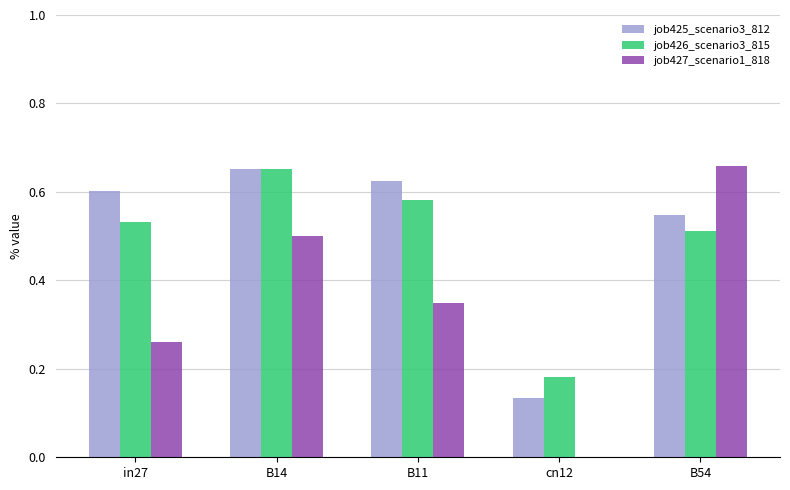

Between in27 and cn12, which series saw the biggest shift?

job425_scenario3_812